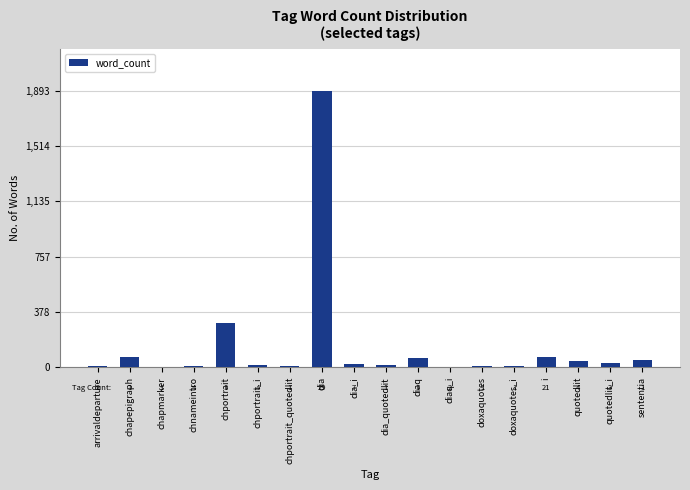

List the labels in order of value, largest first.

dia, chportrait, i, chapepigraph, diaq, sententia, quotedlit, quotedlit_i, dia_i, chportrait_i, dia_quotedlit, arrivaldeparture, chnameintro, chportrait_quotedlit, doxaquotes, doxaquotes_i, diaq_i, chapmarker